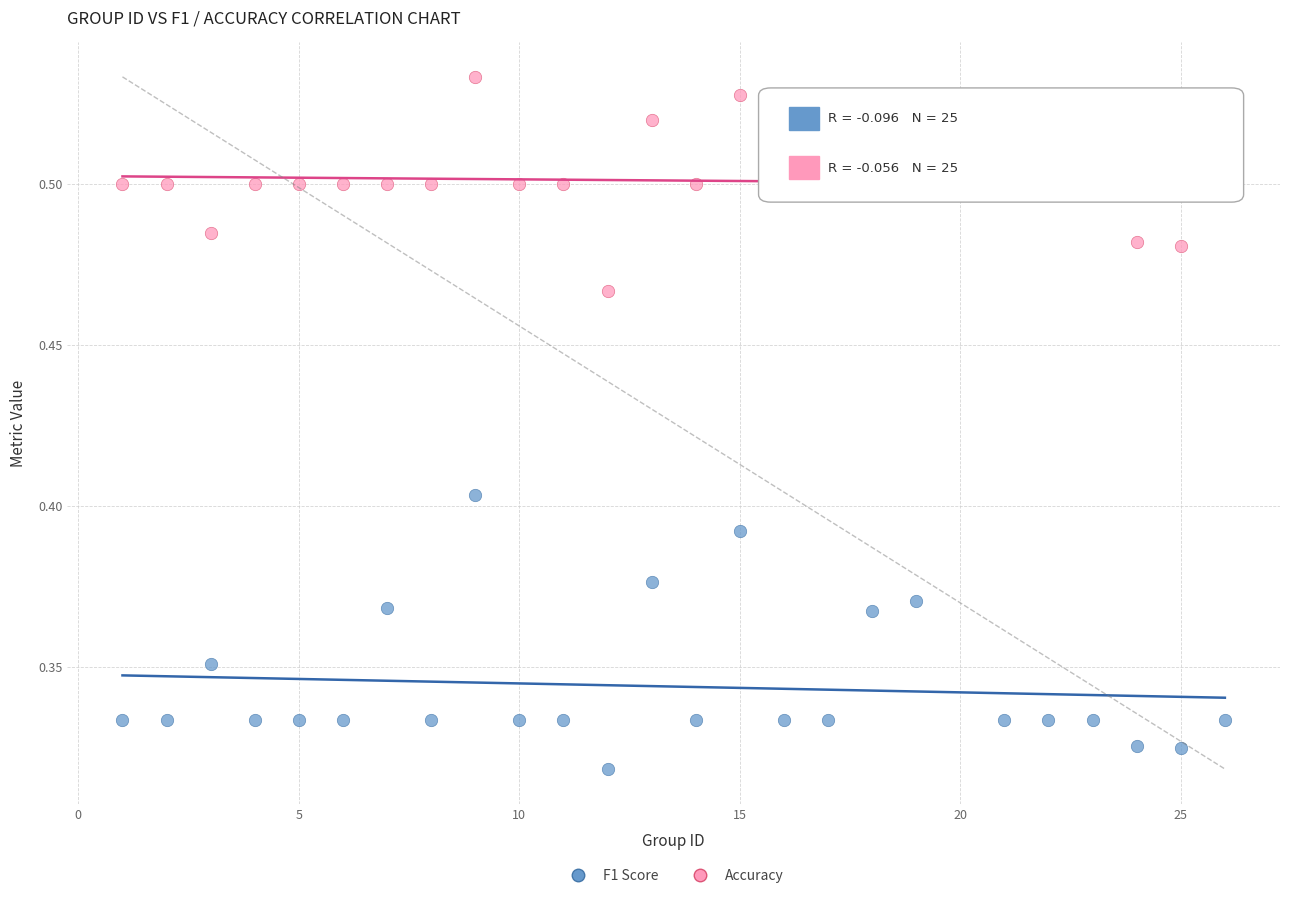

Which series has the widest spread of Y values?

F1 Score